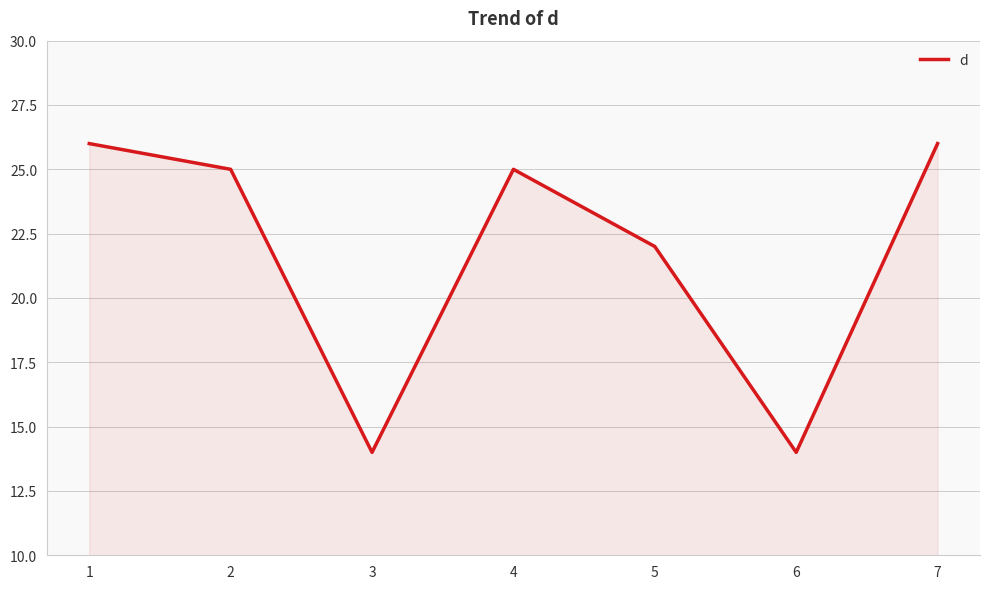

The value at 4 is 25. True or false?

True